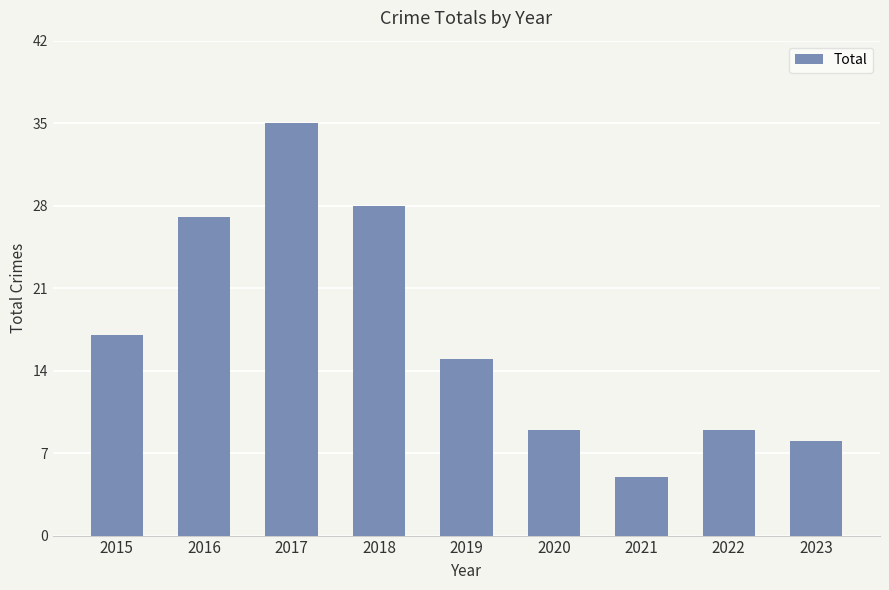

What is the value of the 2nd bar from the left?

27